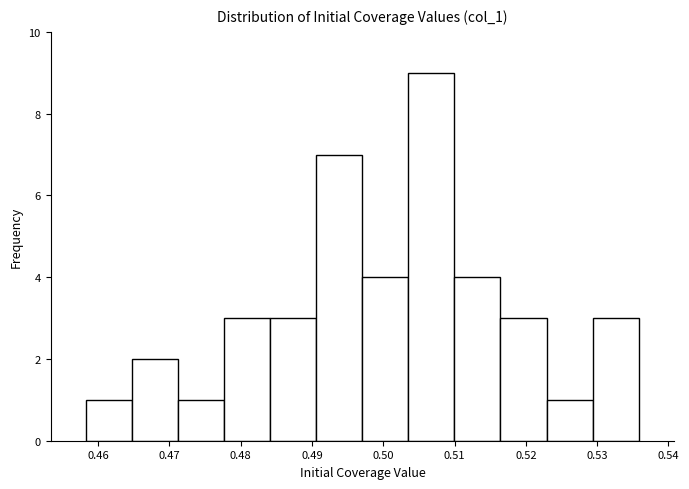

How tall is the bar that spans 0.516 to 0.523 on the x-axis? Neither the bar edges nor the heights are printed on the chart, so give them approximately, as read against the axes.

3